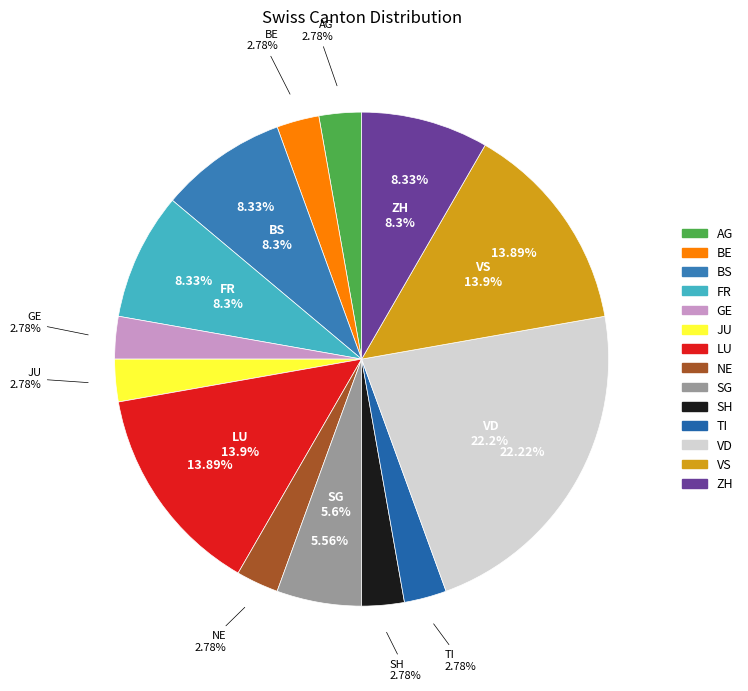

Rank the categories by value from highest to lowest.

VD, LU, VS, BS, FR, ZH, SG, AG, BE, GE, JU, NE, SH, TI